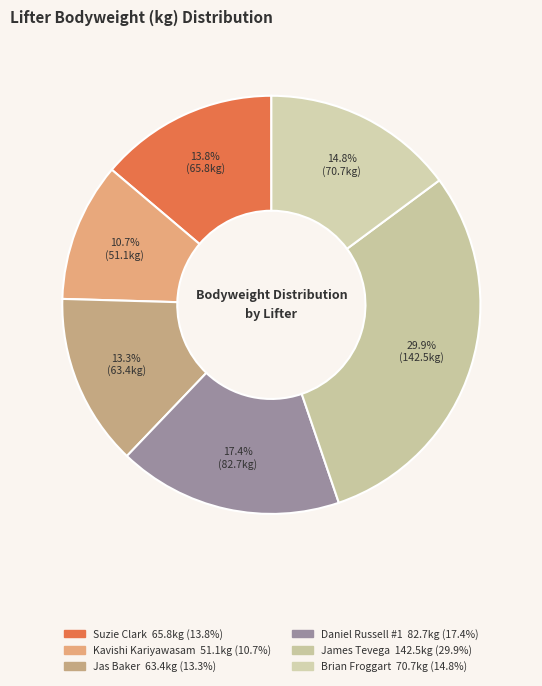

How many segments does this pie chart have?

6